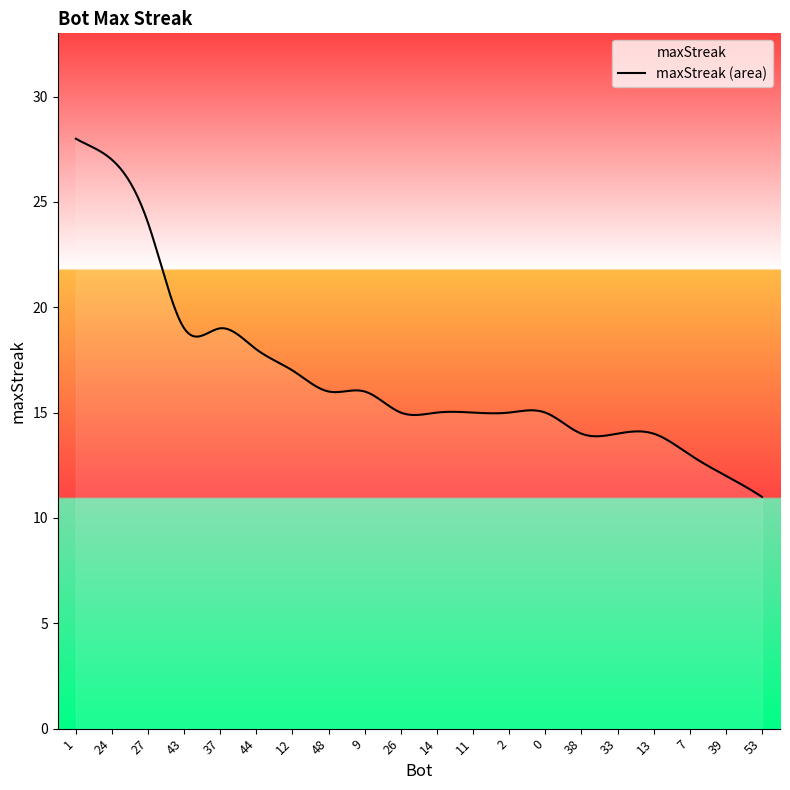

At which category does the chart reach its peak across all series?

1